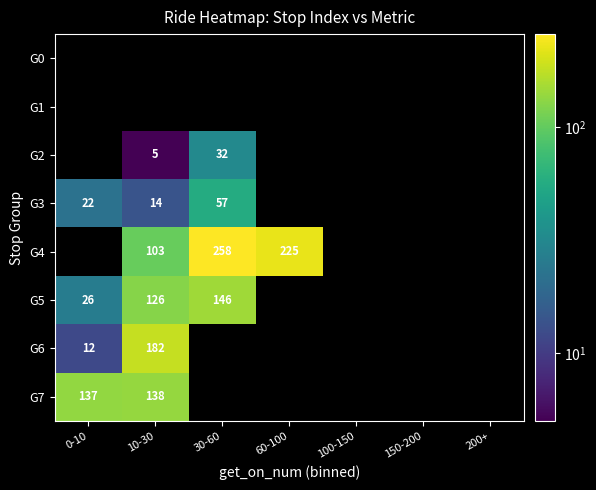

The G6 series shows 182 at 10-30. True or false?

True